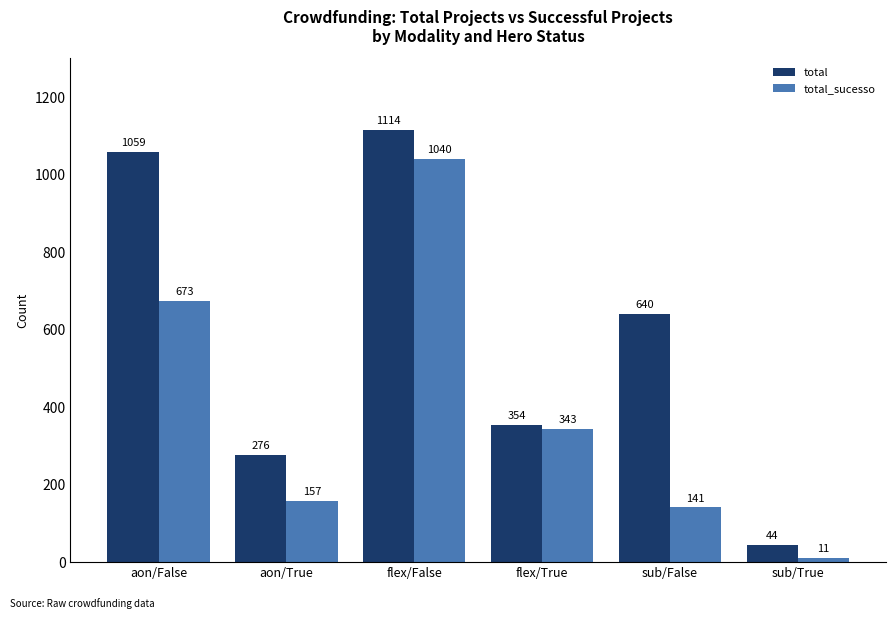

What is the label of the 5th bar from the right?

aon/True